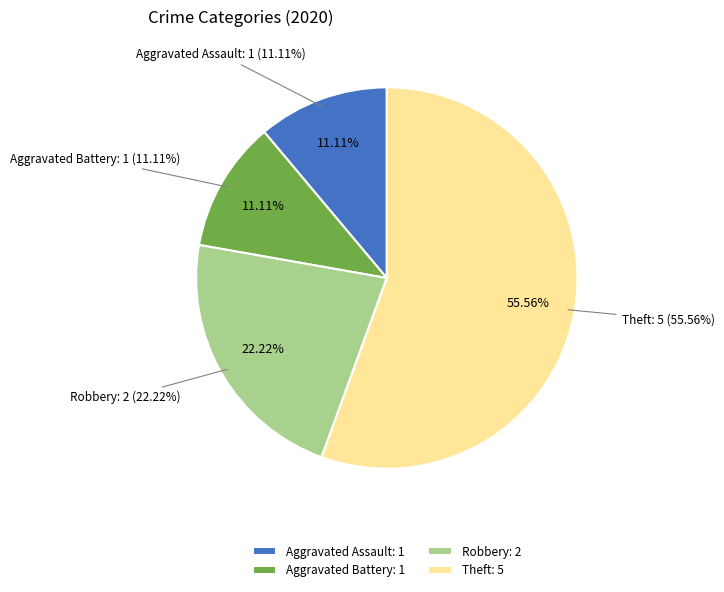

True or false: Aggravated Assault accounts for 11% of the total.

True